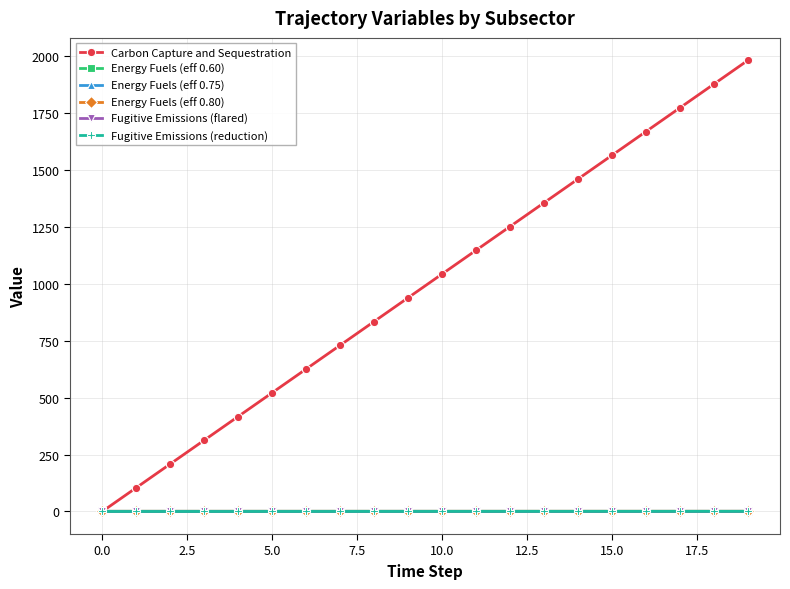

Which series has the largest range (max minus min)?

Carbon Capture and Sequestration